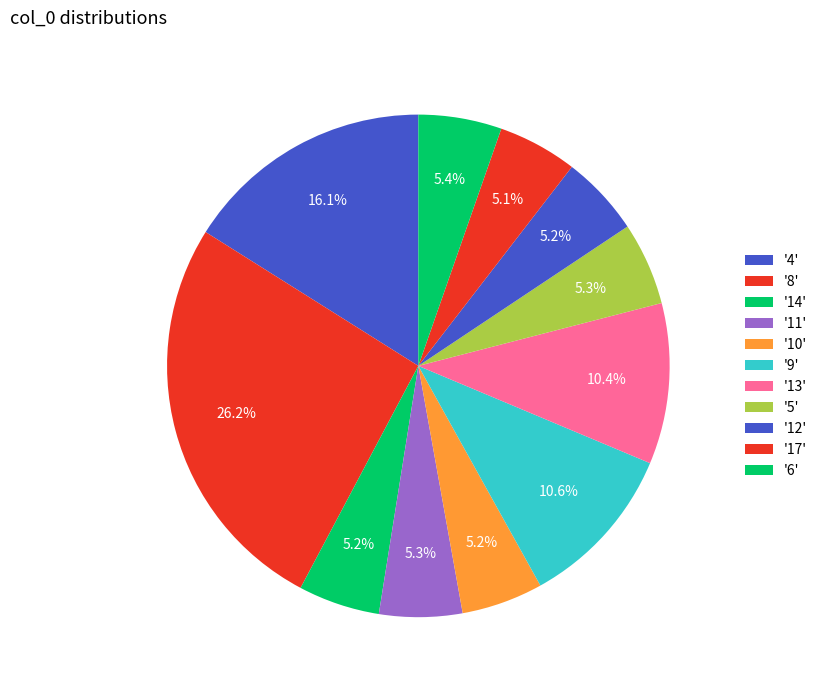

How many segments does this pie chart have?

11